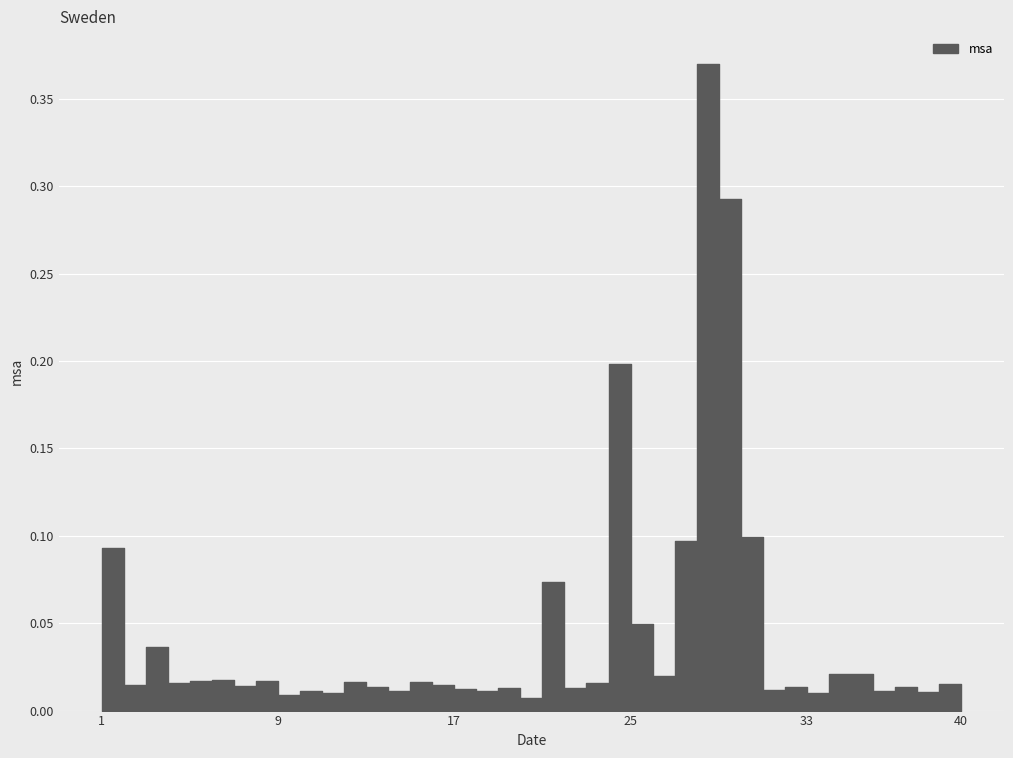

Reading right to left, extract all data points from this chart.

40=0.0	39=0.0	38=0.0	37=0.0	36=0.0	35=0.0	34=0.0	33=0.0	32=0.0	31=0.0	30=0.1	29=0.3	28=0.4	27=0.1	26=0.0	25=0.0	24=0.2	23=0.0	22=0.0	21=0.1	20=0.0	19=0.0	18=0.0	17=0.0	16=0.0	15=0.0	14=0.0	13=0.0	12=0.0	11=0.0	10=0.0	9=0.0	8=0.0	7=0.0	6=0.0	5=0.0	4=0.0	3=0.0	2=0.0	1=0.1